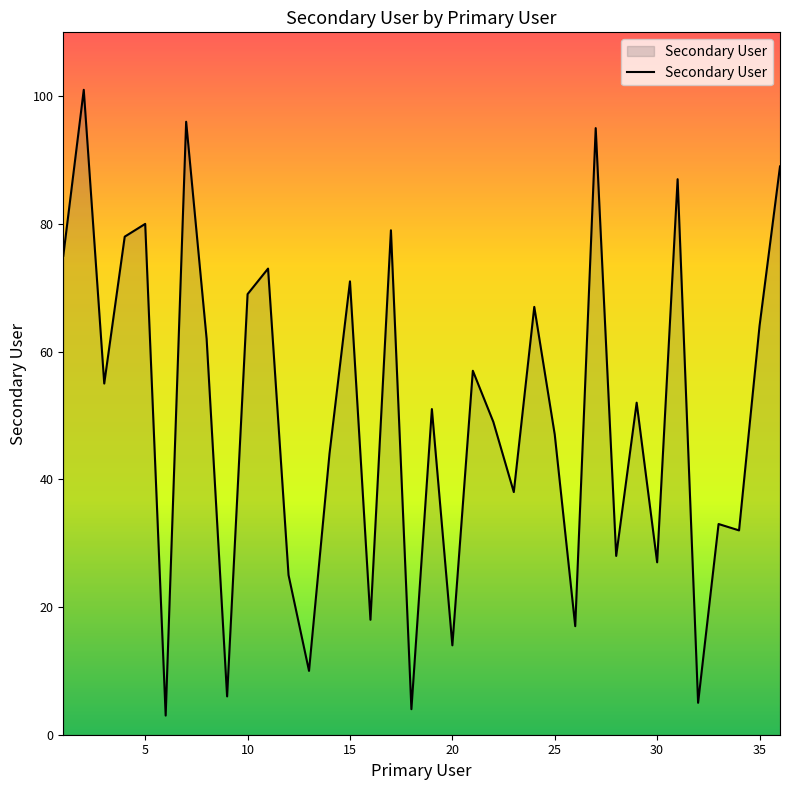

What is the maximum value shown in the chart?

101